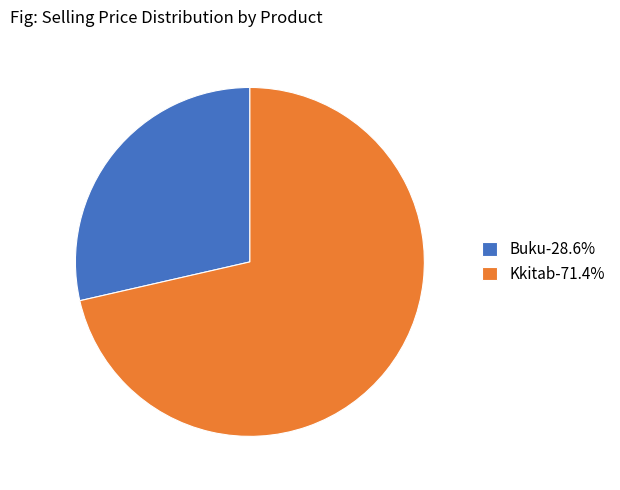

Is it true that Kkitab is 71% of the pie?

True